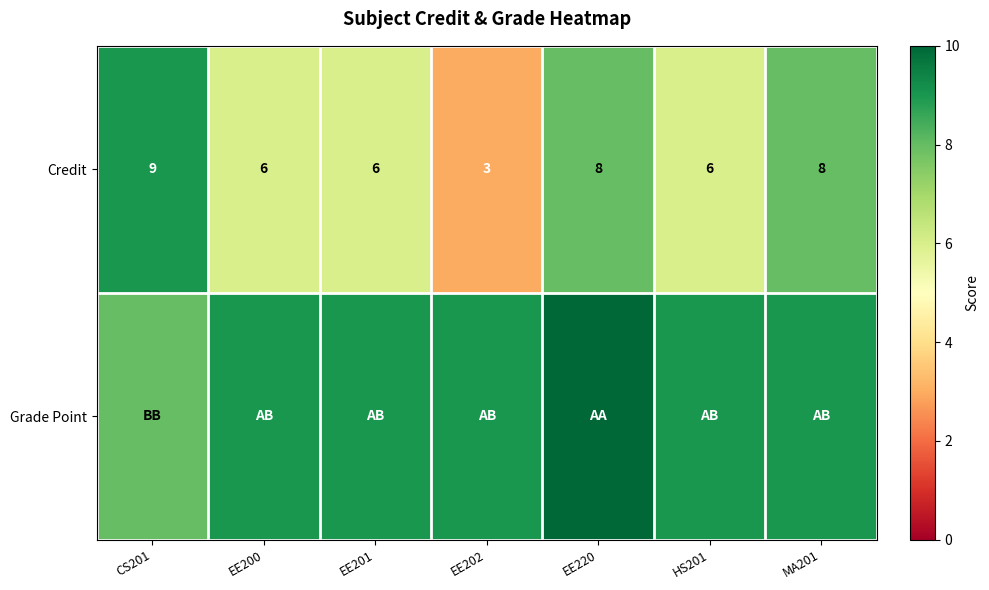

What is the difference between the maximum and minimum values in the Credit series?

6